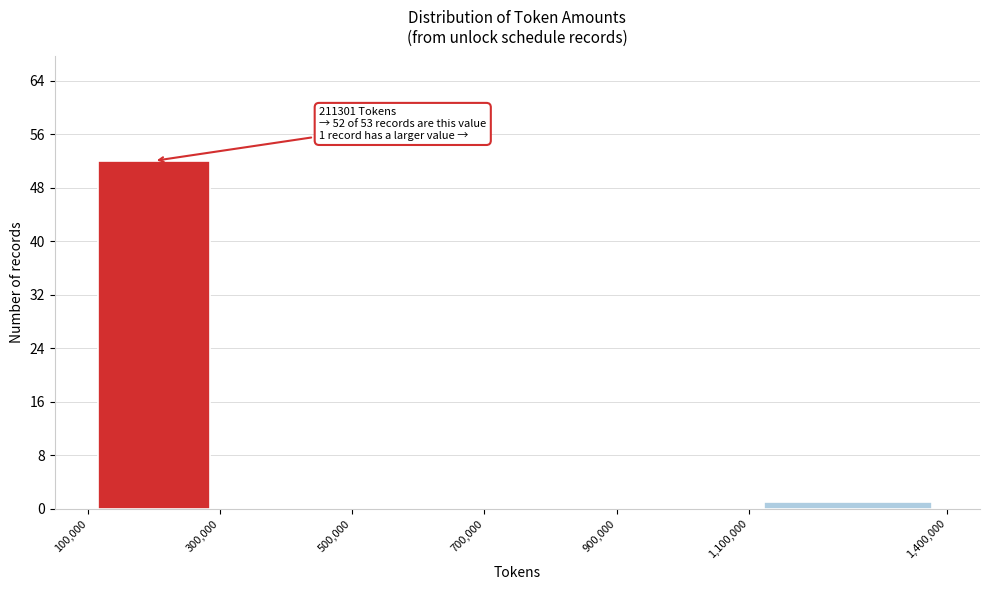

Which range on the x-axis has the tallest bar?

100,000 to 300,000